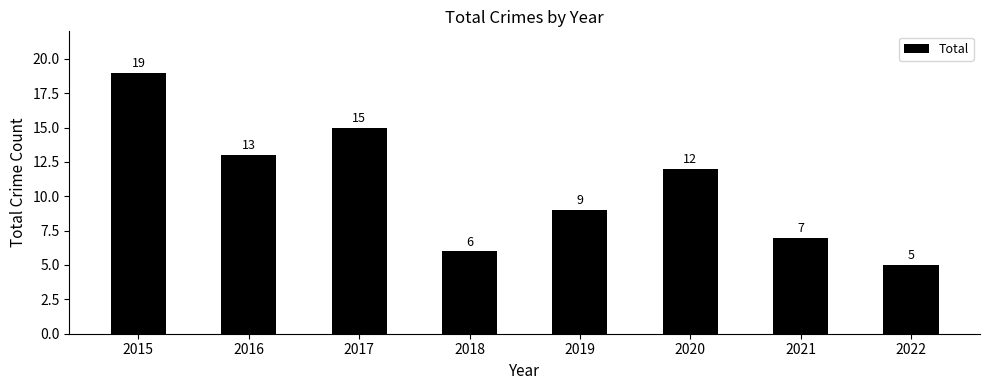

At which label does the data first exceed 12?

2015